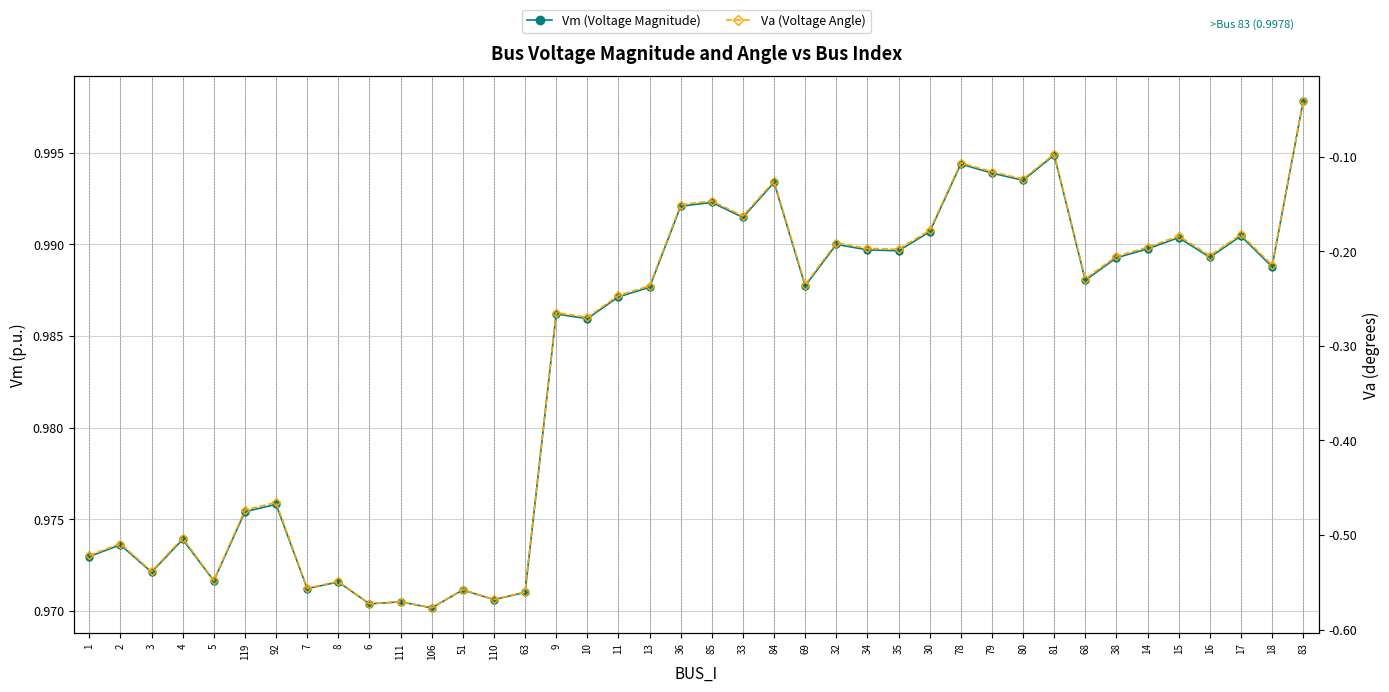

Which series has the largest total across all categories?

Vm (Voltage Magnitude)